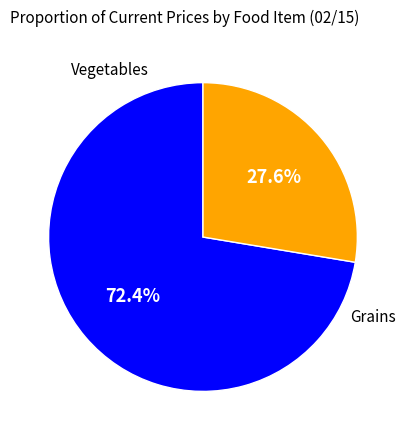

Is there any slice that represents more than half of the pie?

Yes